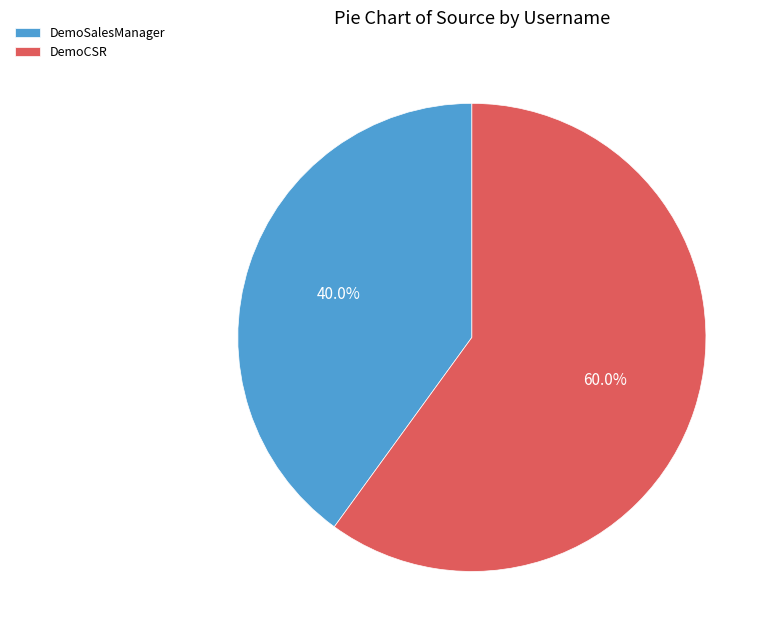

Between DemoSalesManager and DemoCSR, which is larger?

DemoCSR